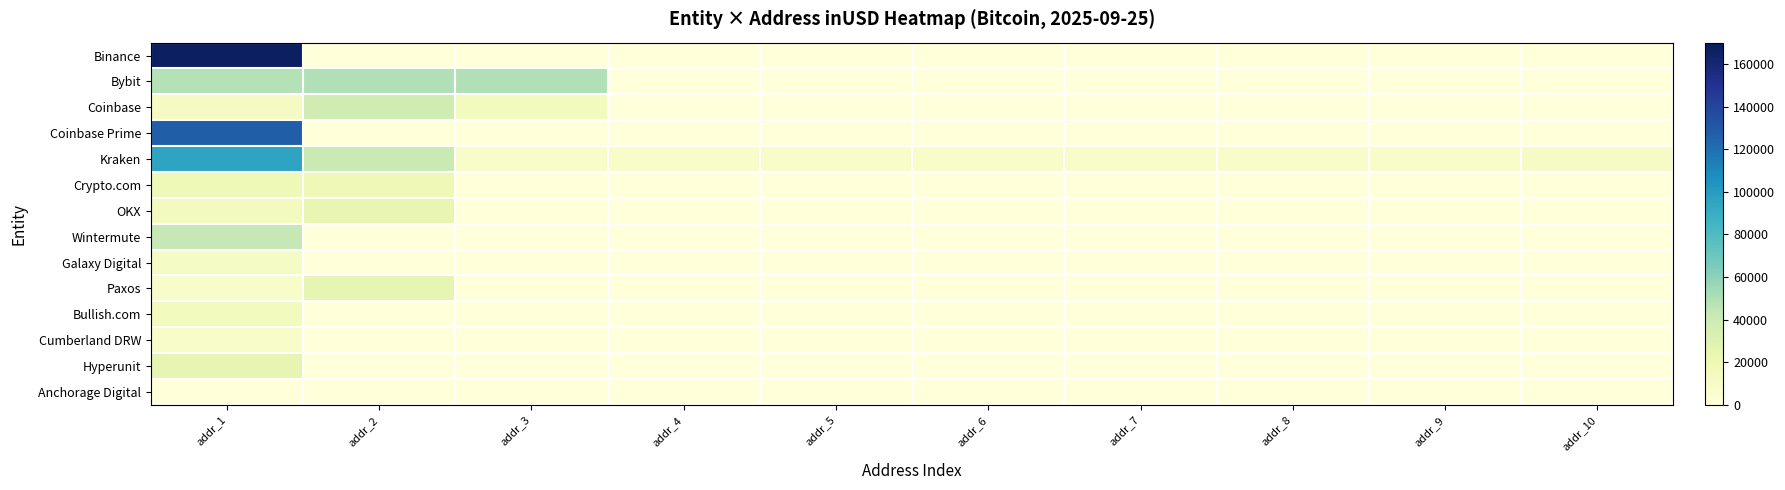

What is the difference between the highest and lowest values at addr_6?

9077.3